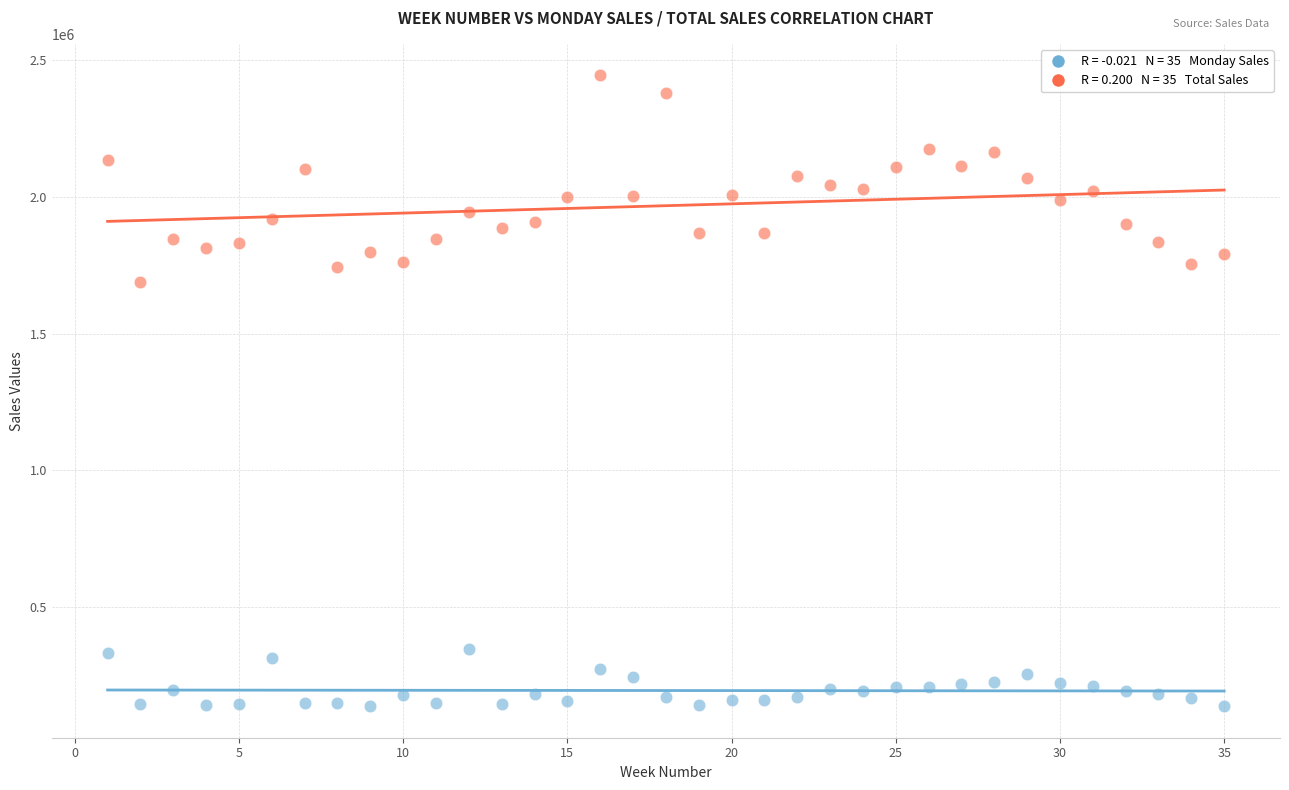

Across all series, what Y value is closest to 1290329?

1688075.7